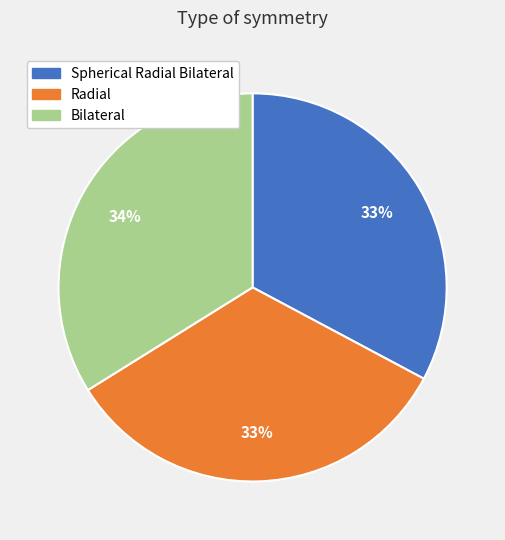

Which slice is the largest?

Bilateral